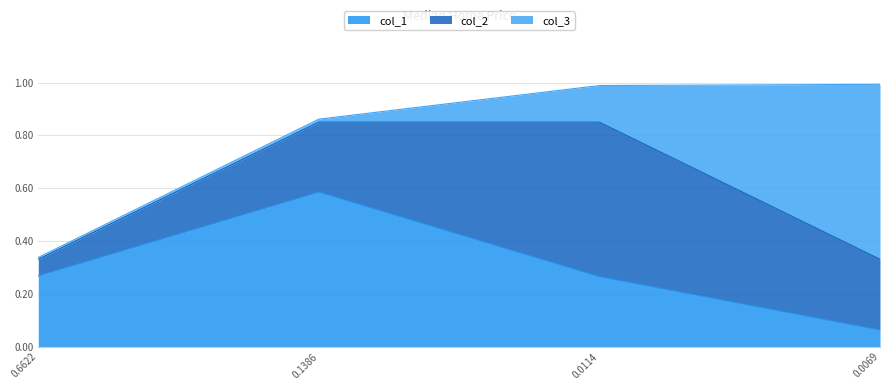

Where is col_1 nearest to the value 0?

0.0069